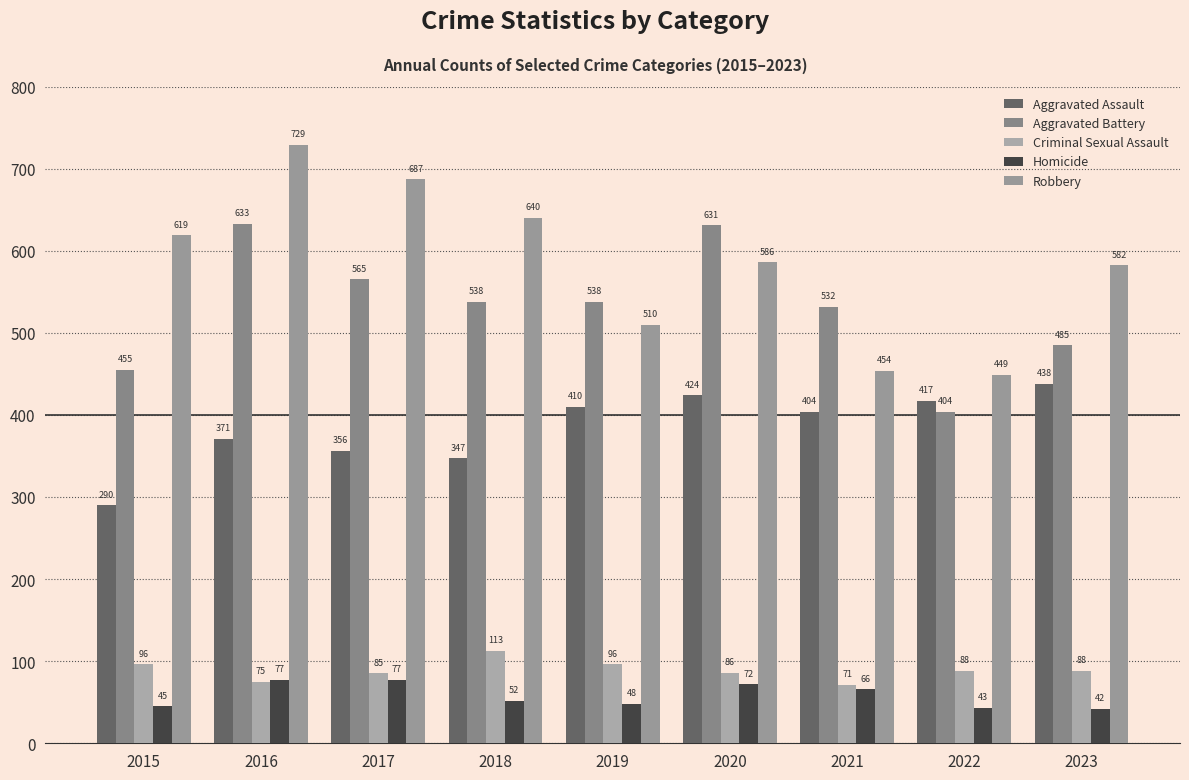

What is the sum of all Criminal Sexual Assault values?

798